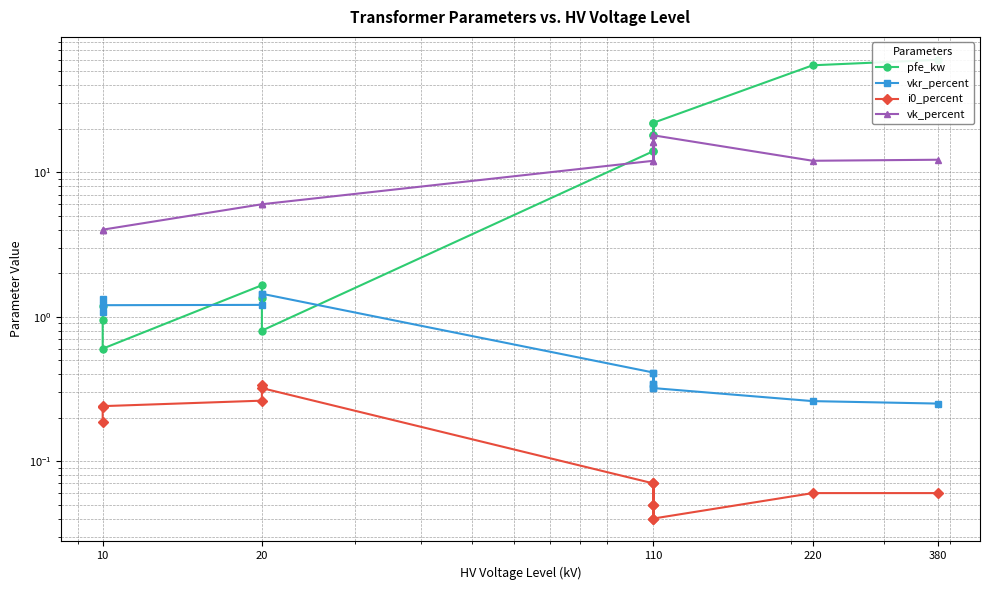

What is the sum of all vkr_percent values?

10.3